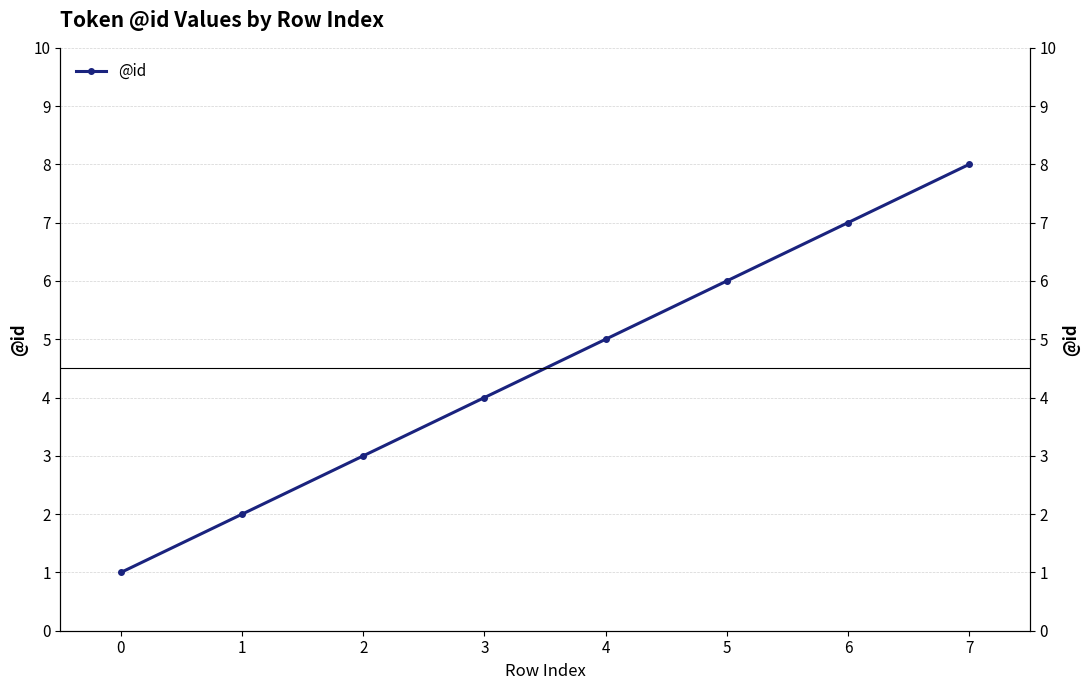

Which label corresponds to the largest value in the chart?

7